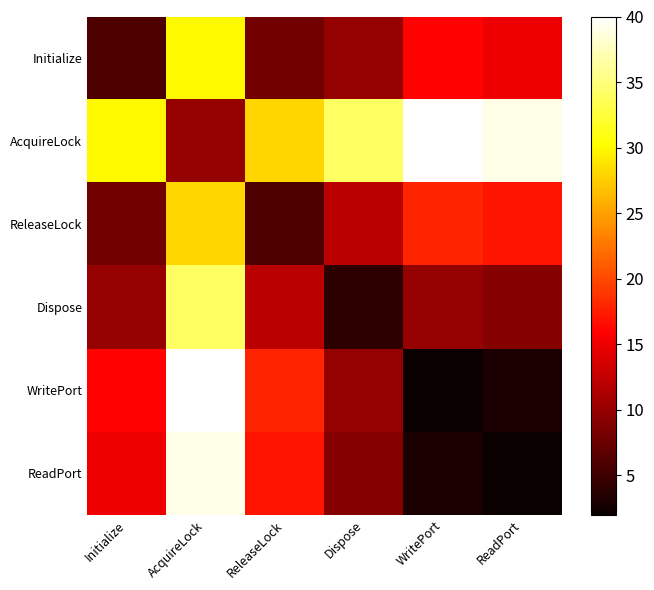

Rank the series by their maximum value, from highest to lowest.

AcquireLock, WritePort, ReadPort, Dispose, Initialize, ReleaseLock